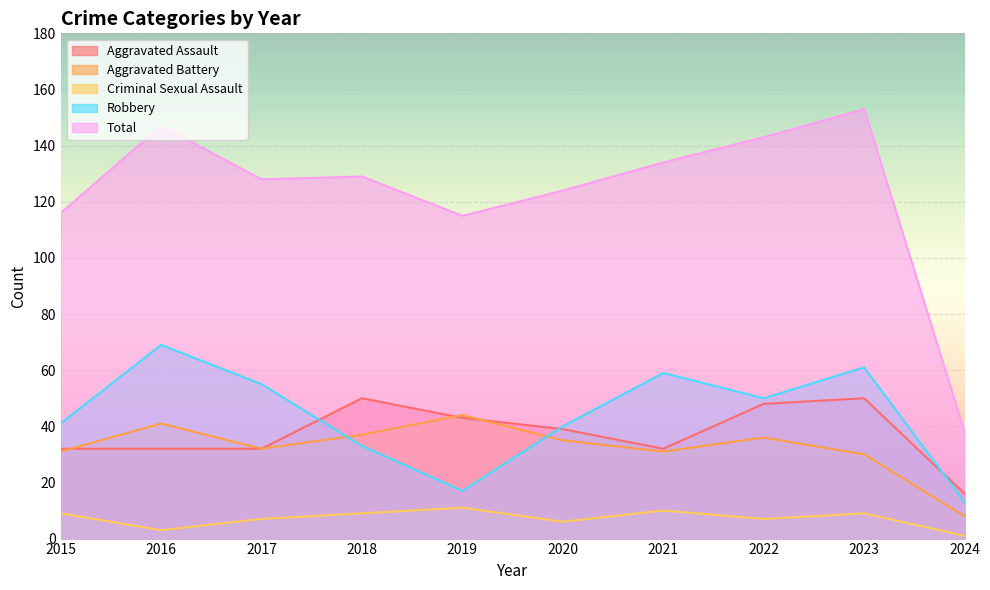

True or false: Aggravated Battery has a value of 31 at 2021.

True